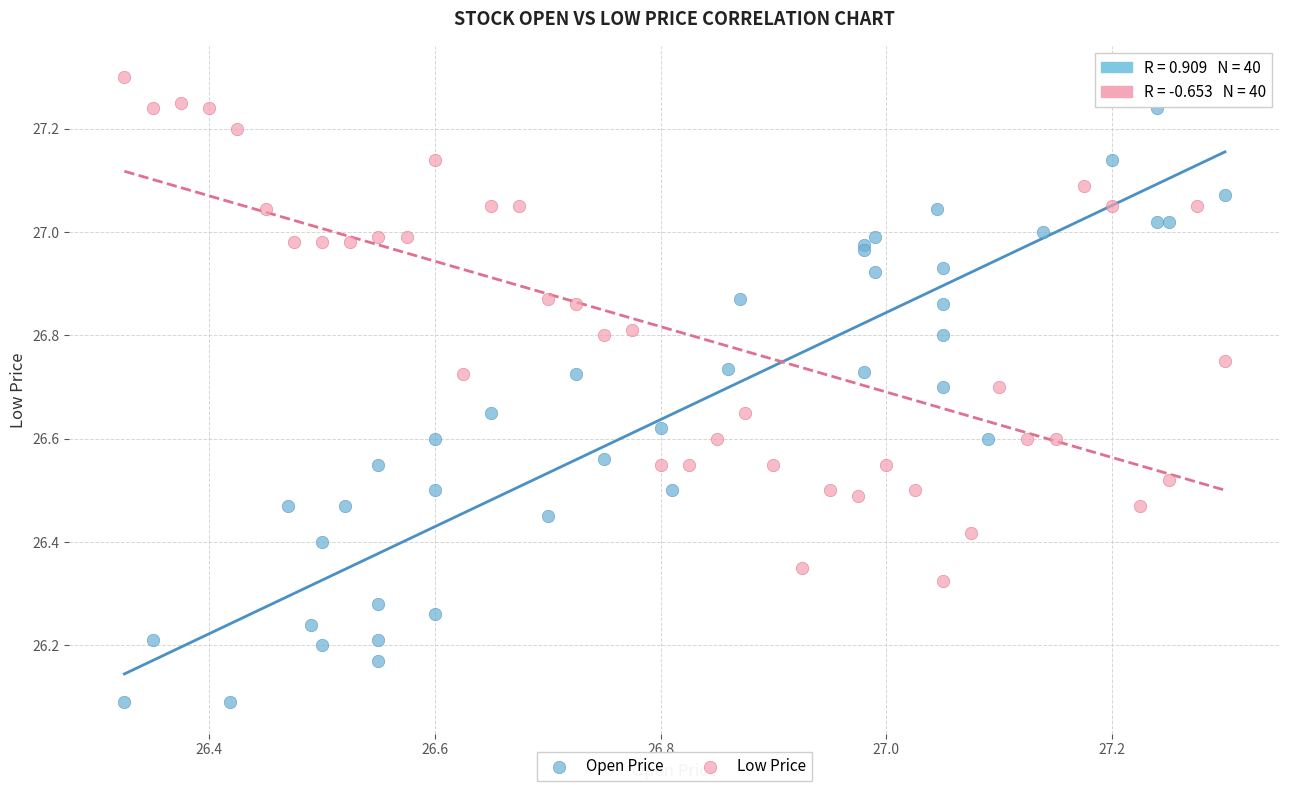

Which series contains the lowest Y value?

Open Price